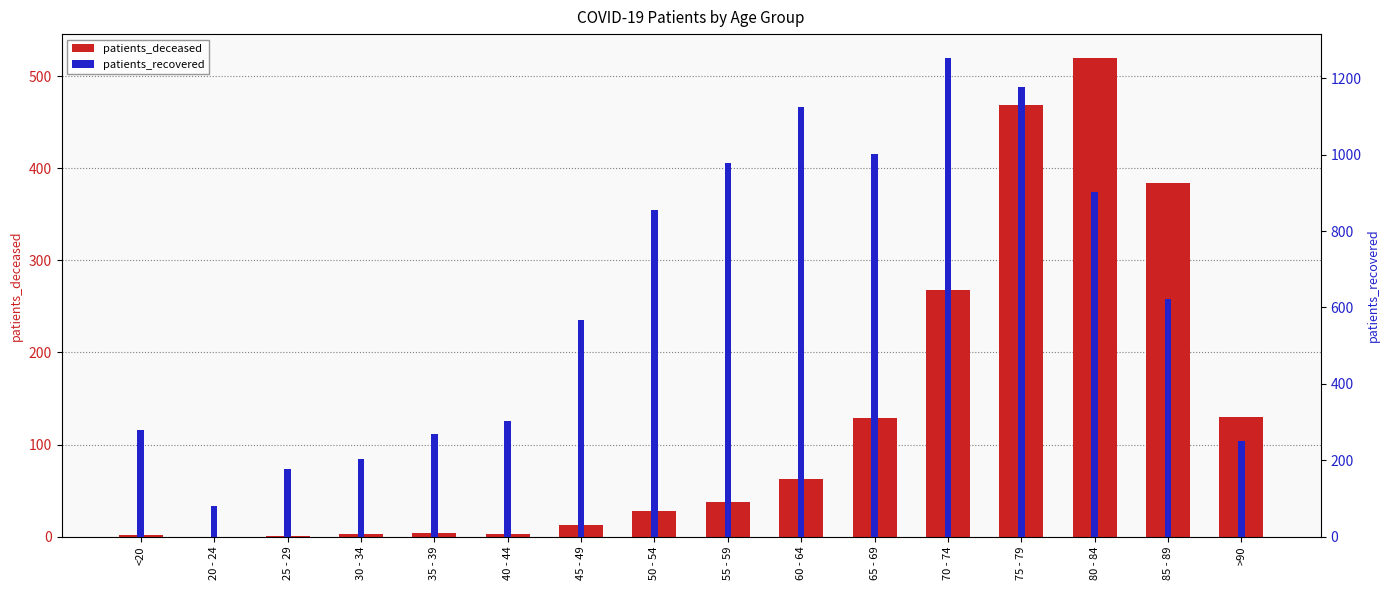

What is the difference between the patients_recovered values at 85 - 89 and 45 - 49?

56